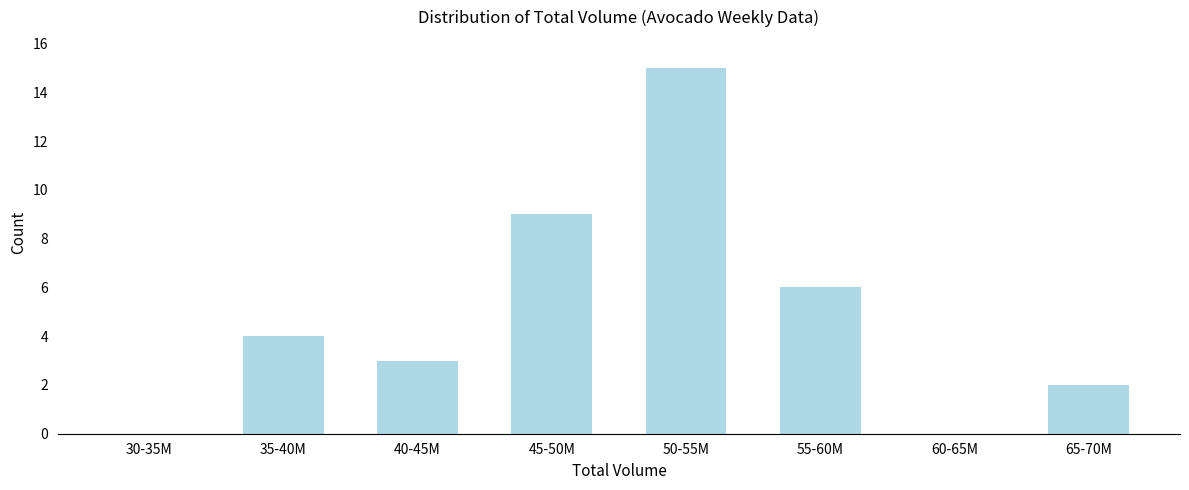

Reading left to right, transcribe all the data shown in this chart.

30-35M=0	35-40M=4	40-45M=3	45-50M=9	50-55M=15	55-60M=6	60-65M=0	65-70M=2